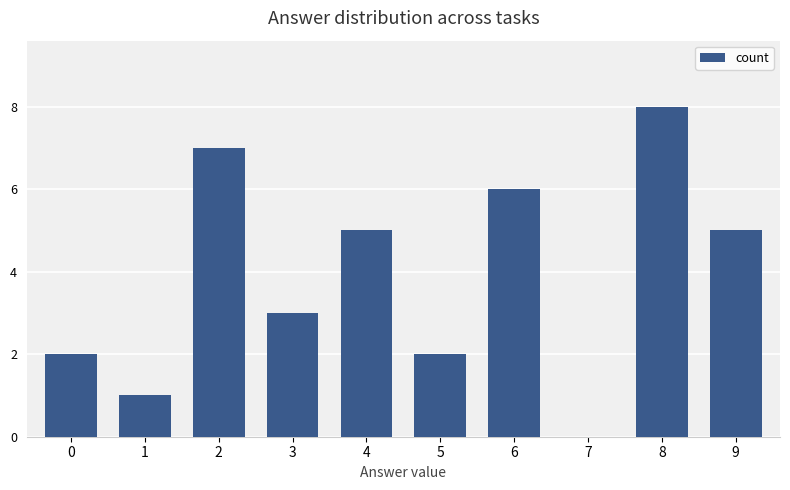

Are the bars horizontal?

No